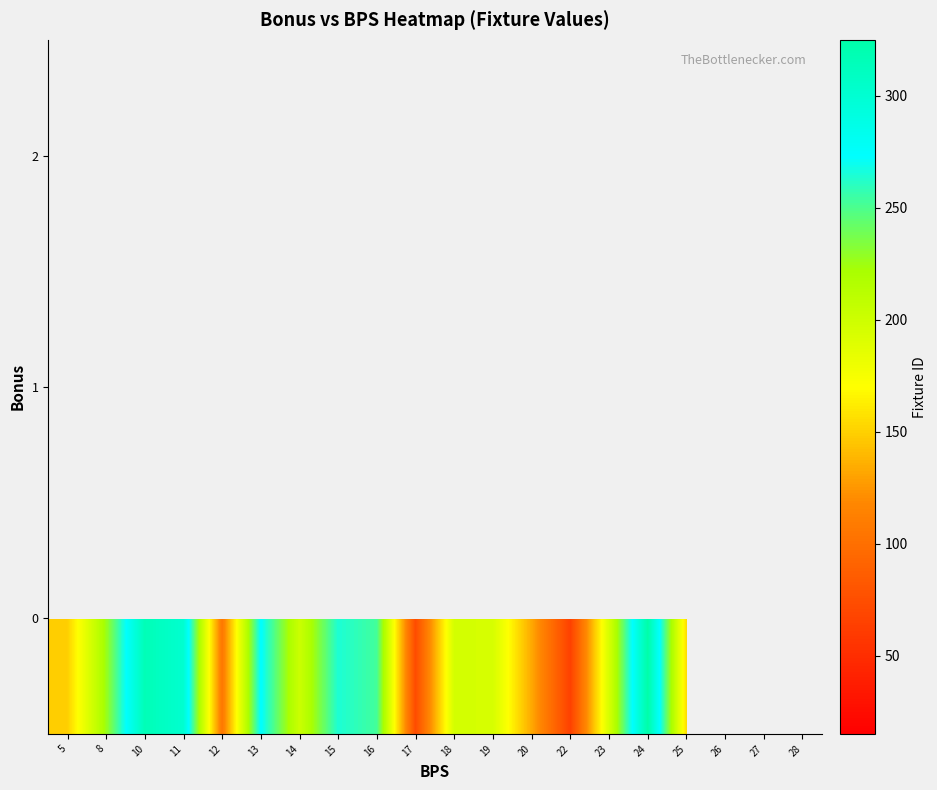

Is it true that row_1 equals 50.5 at 23?

False